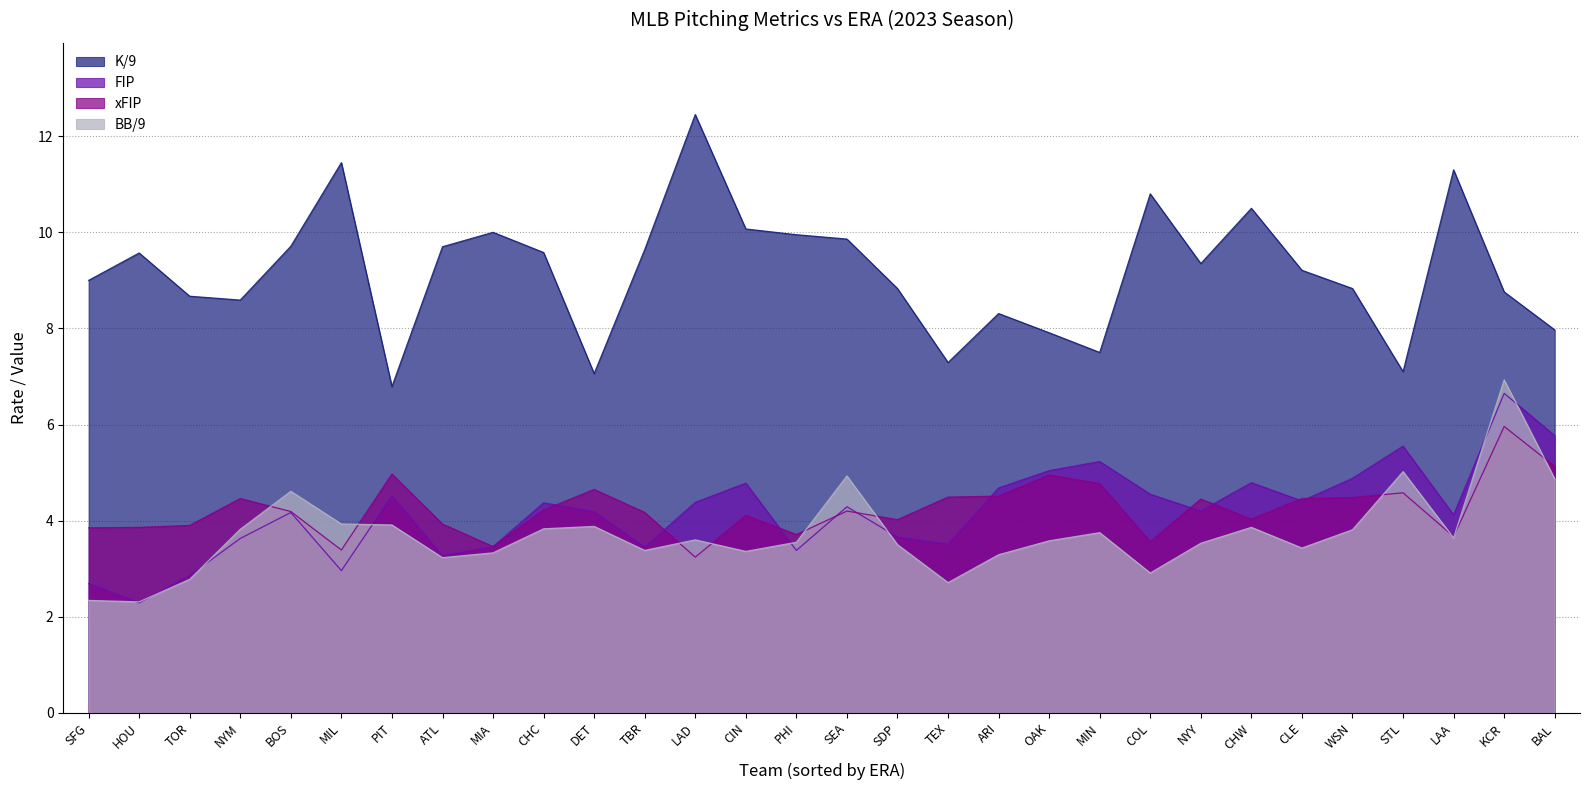

What is the label of the 1st point from the right?

BAL